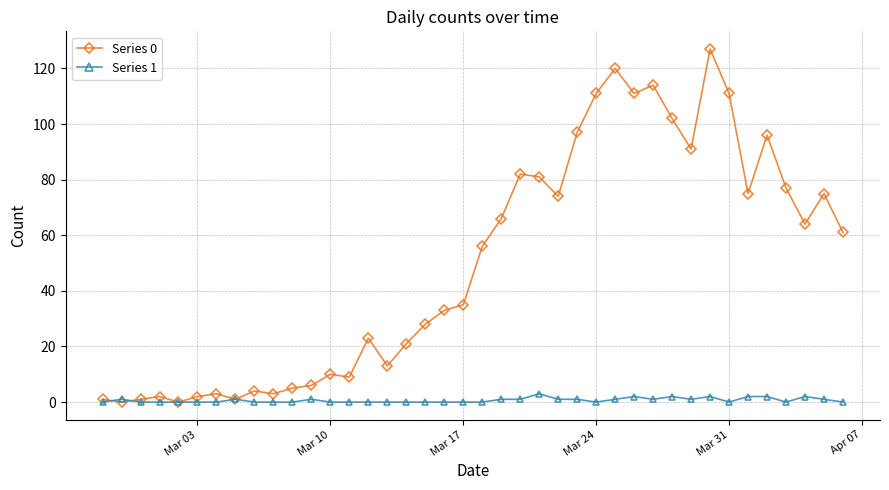

Rank the series by their average value, from highest to lowest.

Series 0, Series 1